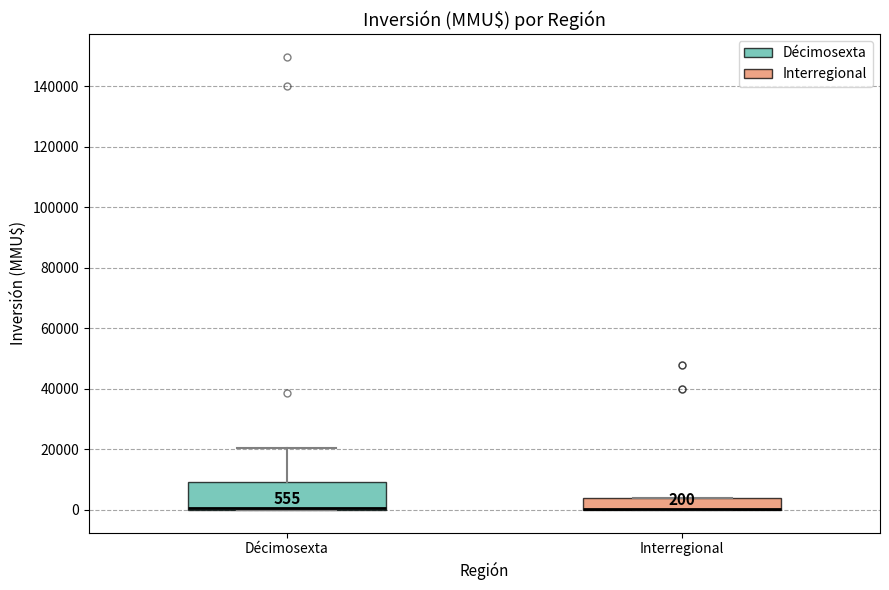

Which box is the tallest, from its lower edge to its upper edge?

Décimosexta